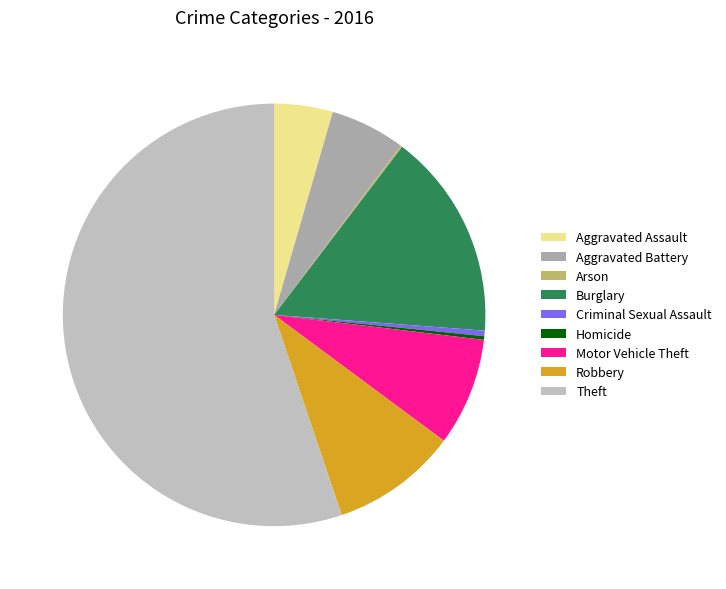

Is the sum of Robbery and Arson greater than half?

No